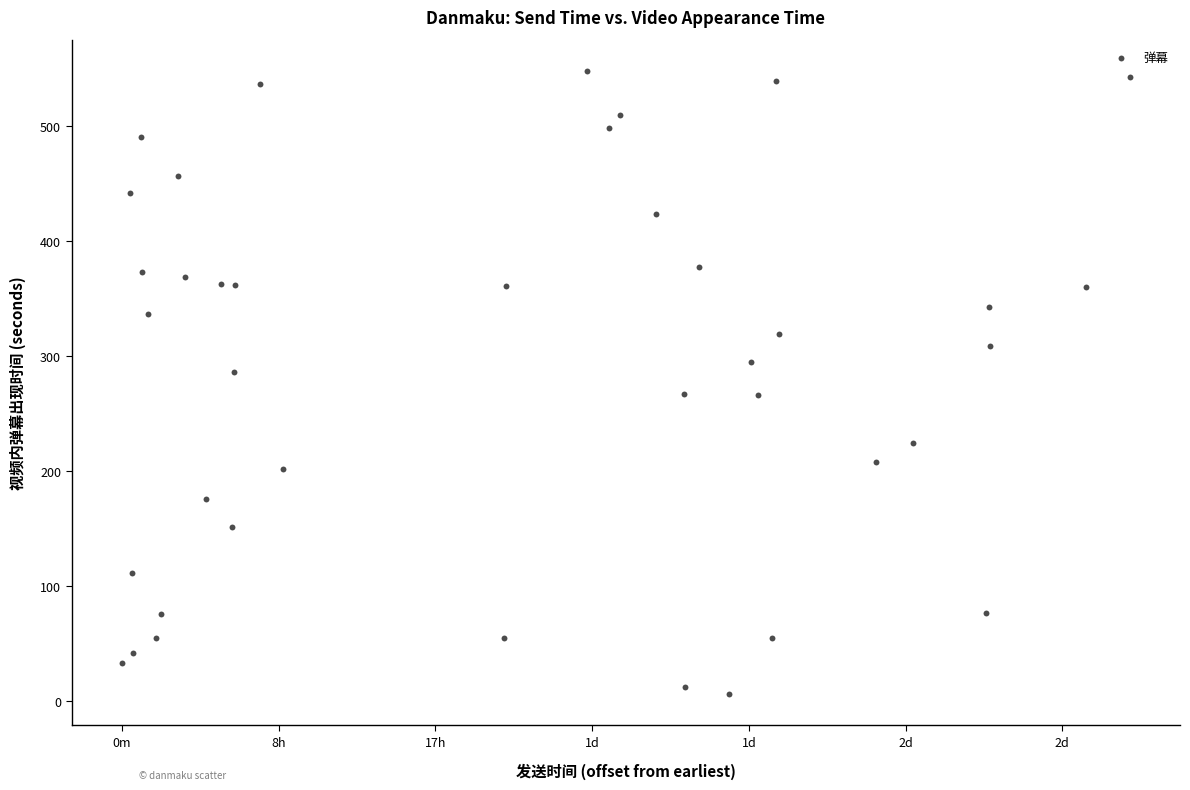

What is the range of X values (max minus min)?

192886.0